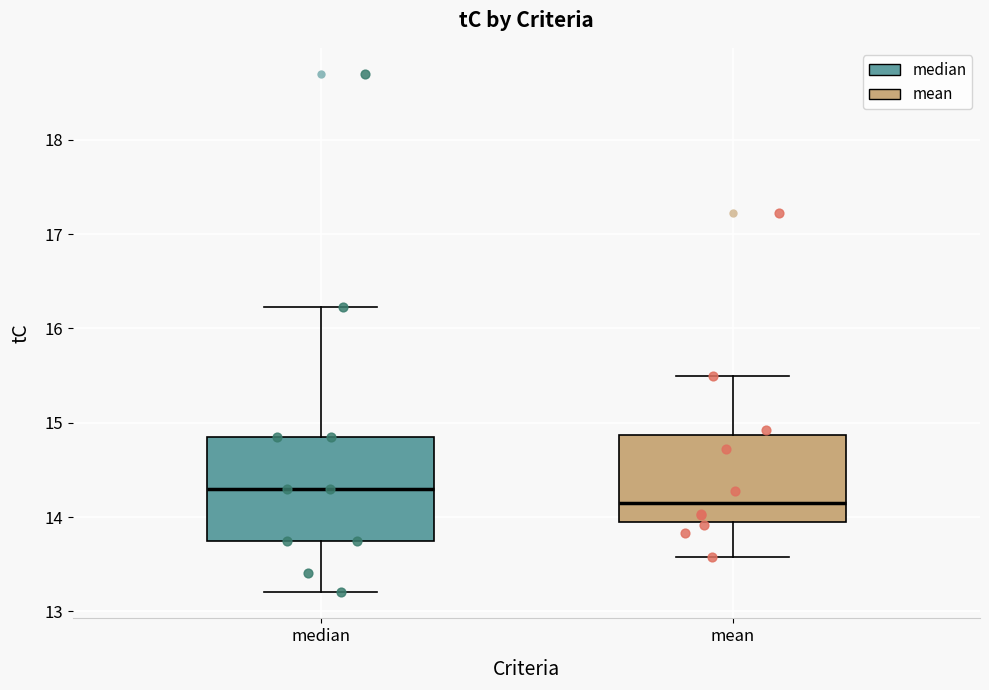

Comparing the boxes themselves (not the whiskers), which one is the tallest?

median